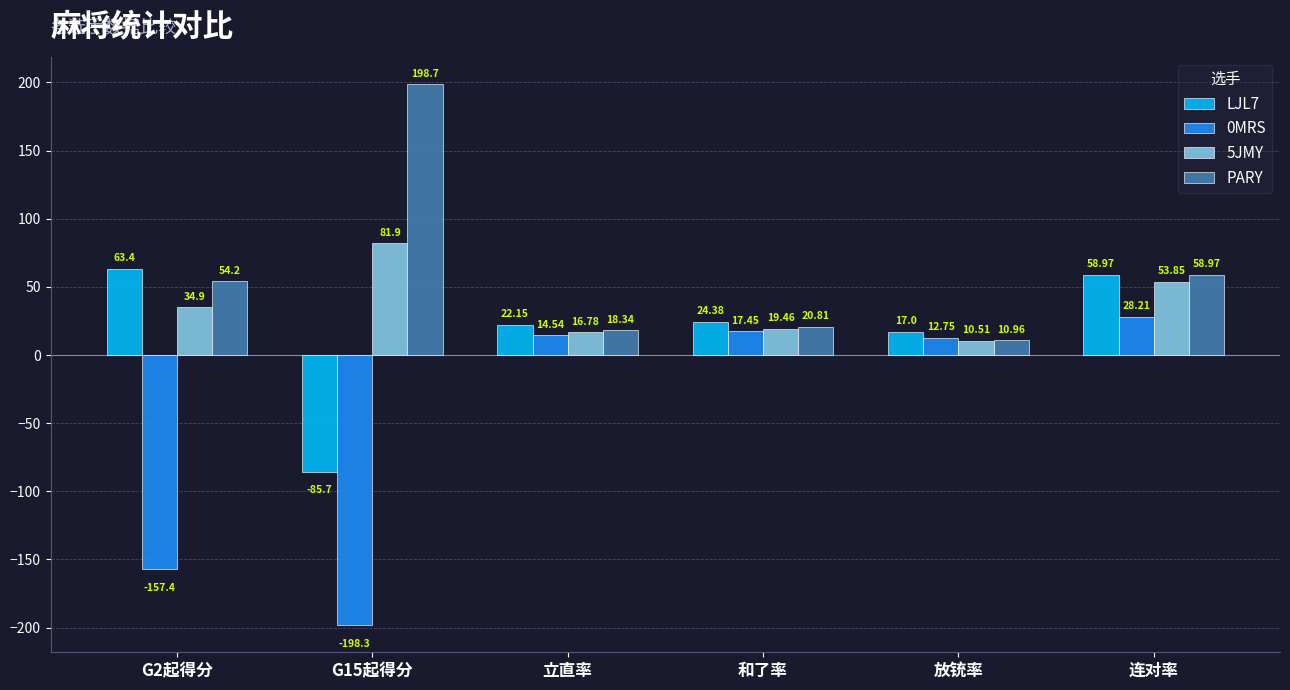

Read the LJL7 value at 连对率.

59.0